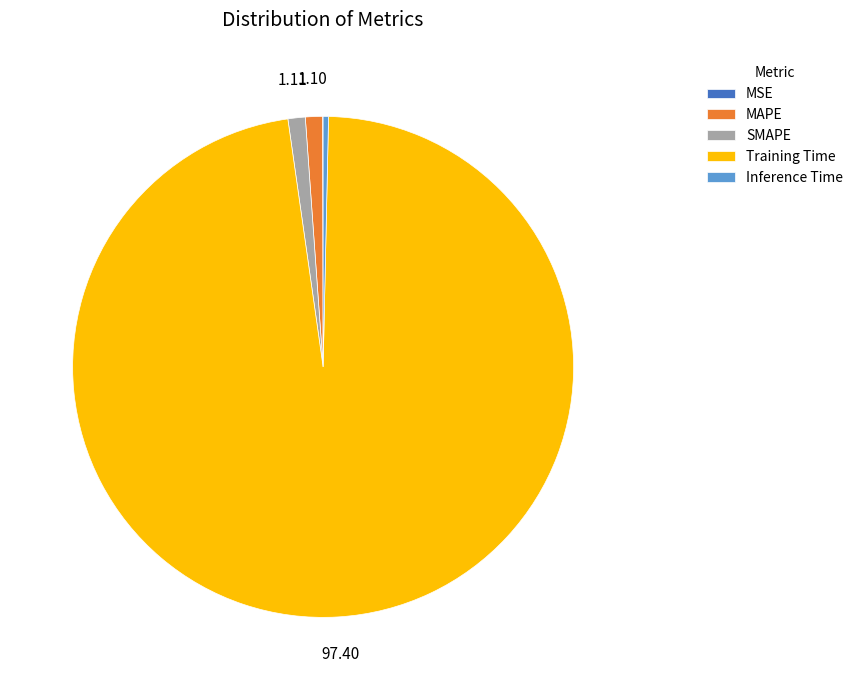

Does any single category account for the majority?

Yes